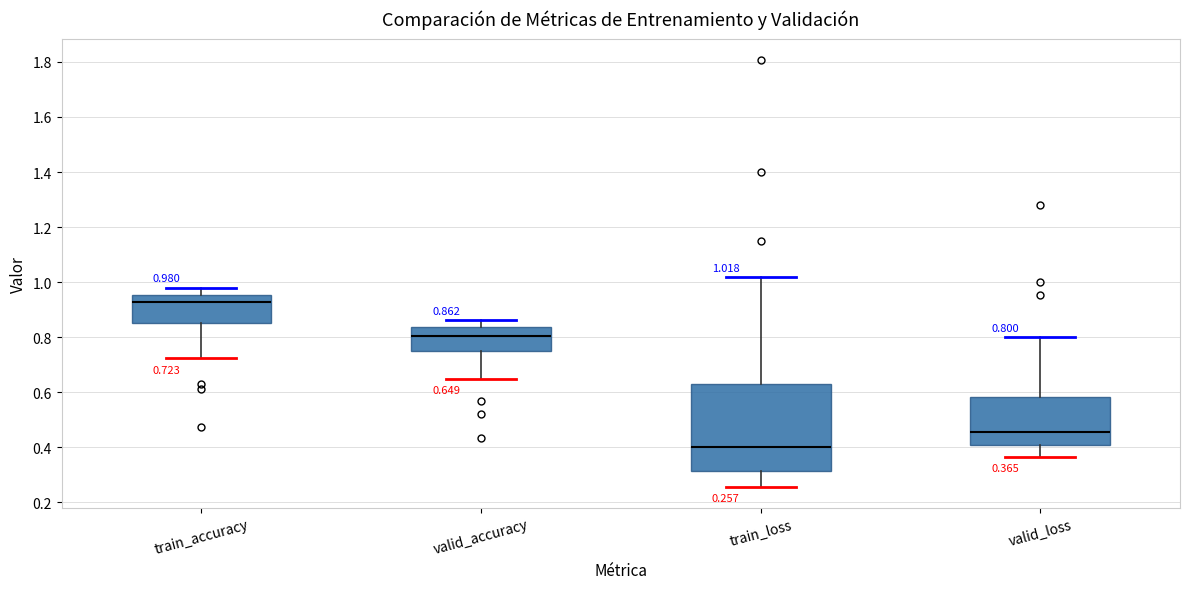

Which box has the highest median line?

train_accuracy